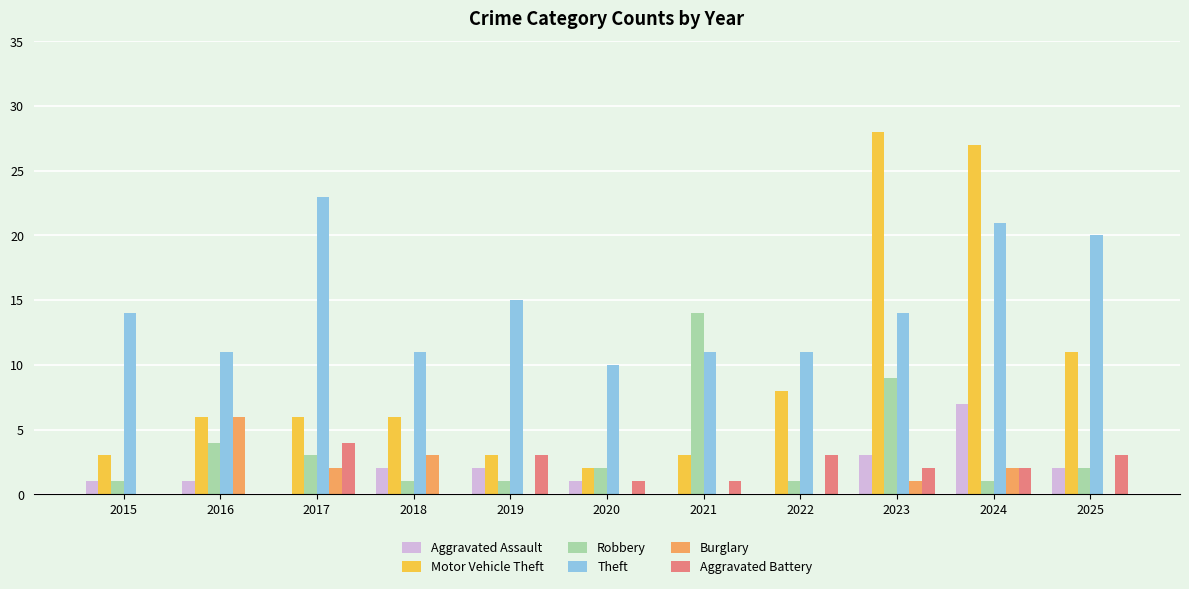

Between 2016 and 2021, which series saw the biggest shift?

Robbery